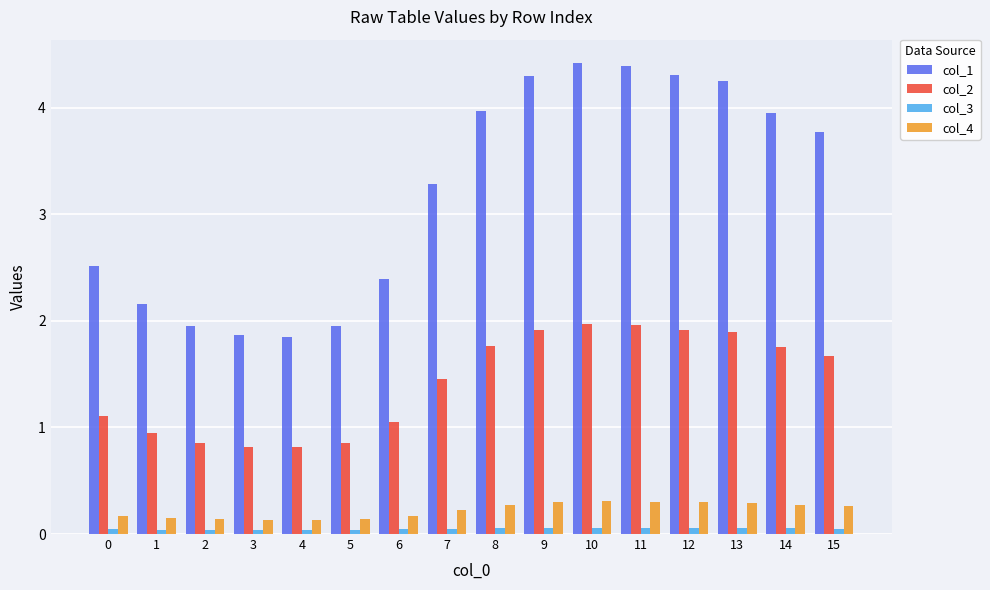

Which series has the largest total across all categories?

col_1